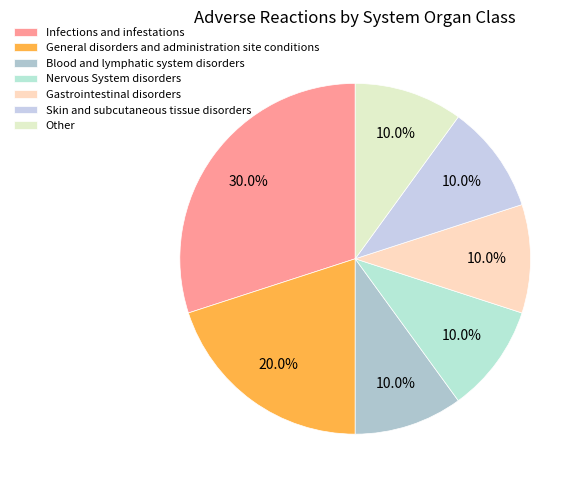

Do Nervous System disorders and Blood and lymphatic system disorders together represent more than half of the pie?

No